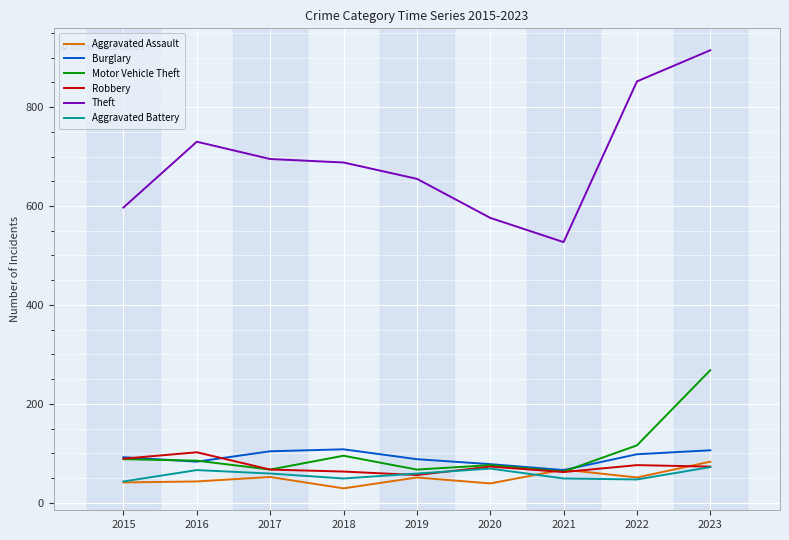

True or false: Aggravated Assault and Aggravated Battery cross at least once.

True